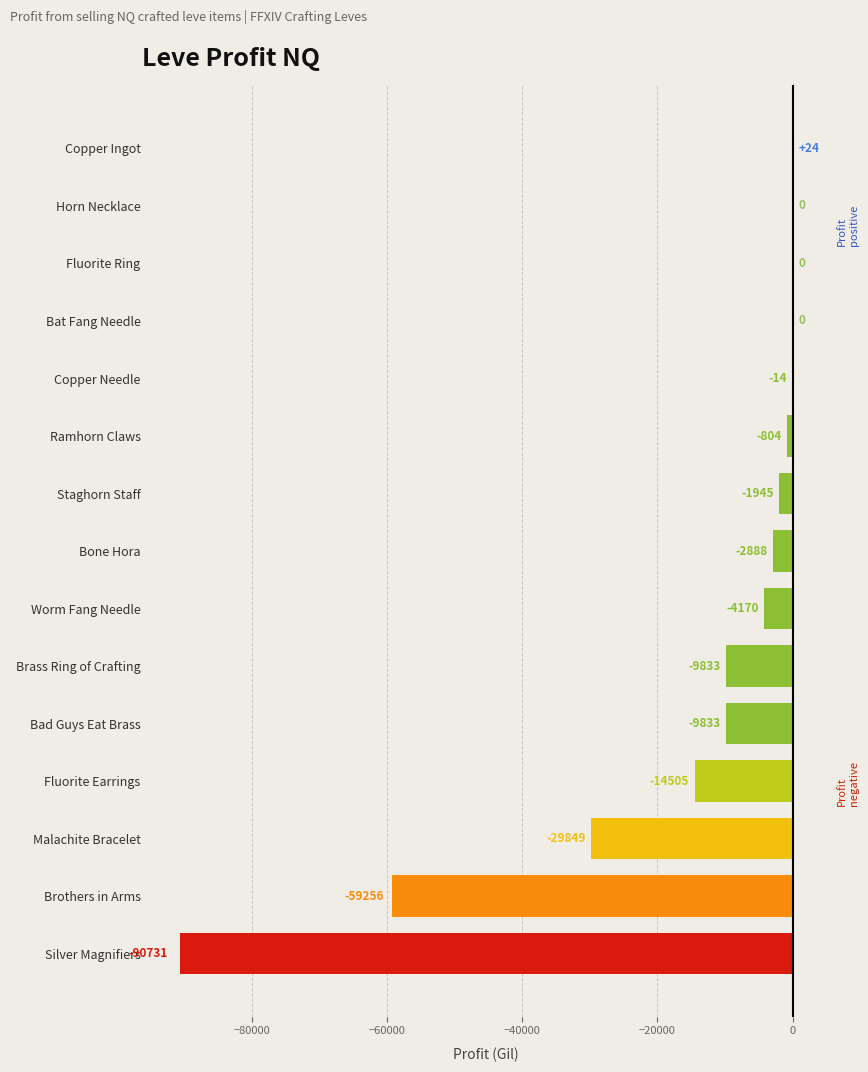

Which has a higher value, Worm Fang Needle or Brothers in Arms?

Worm Fang Needle